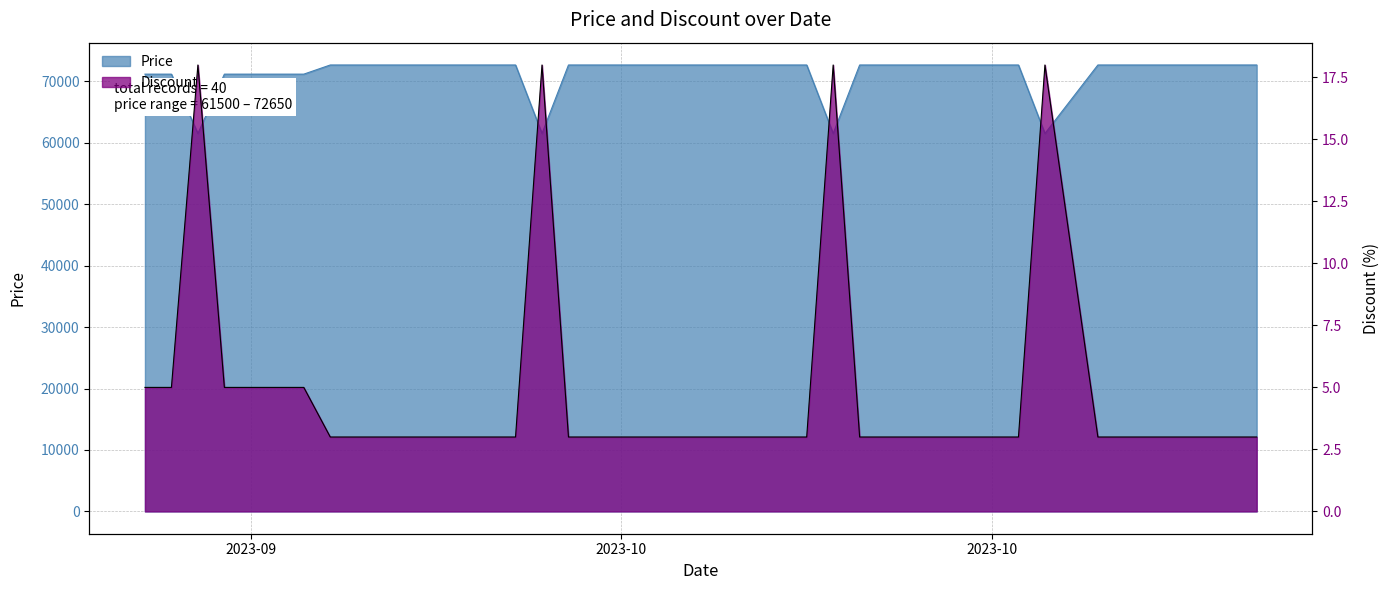

At which category does the chart reach its peak across all series?

2023-09-29